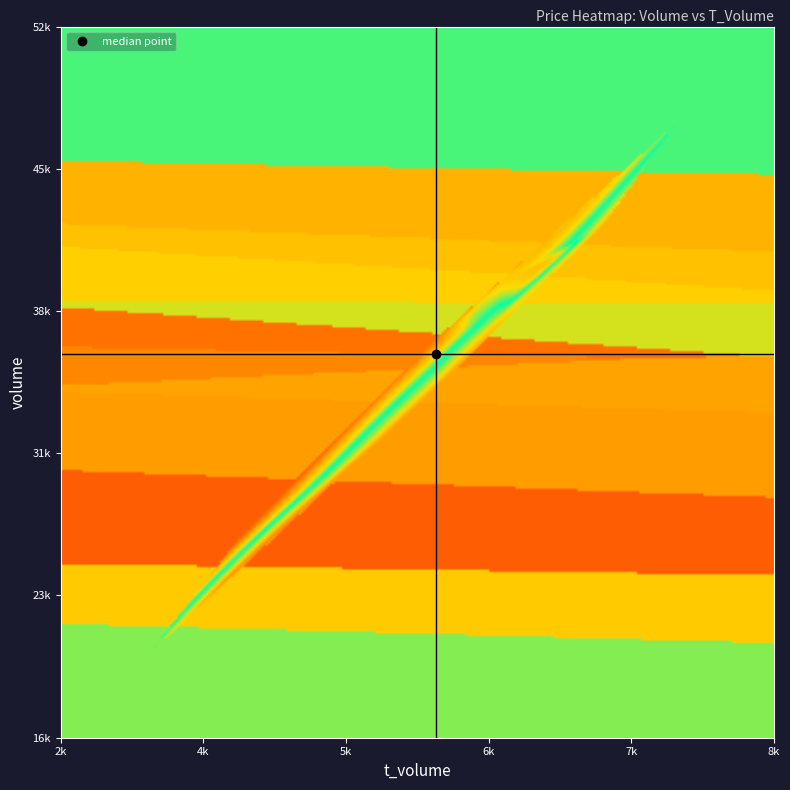

What is the minimum value for volume?

20929.0